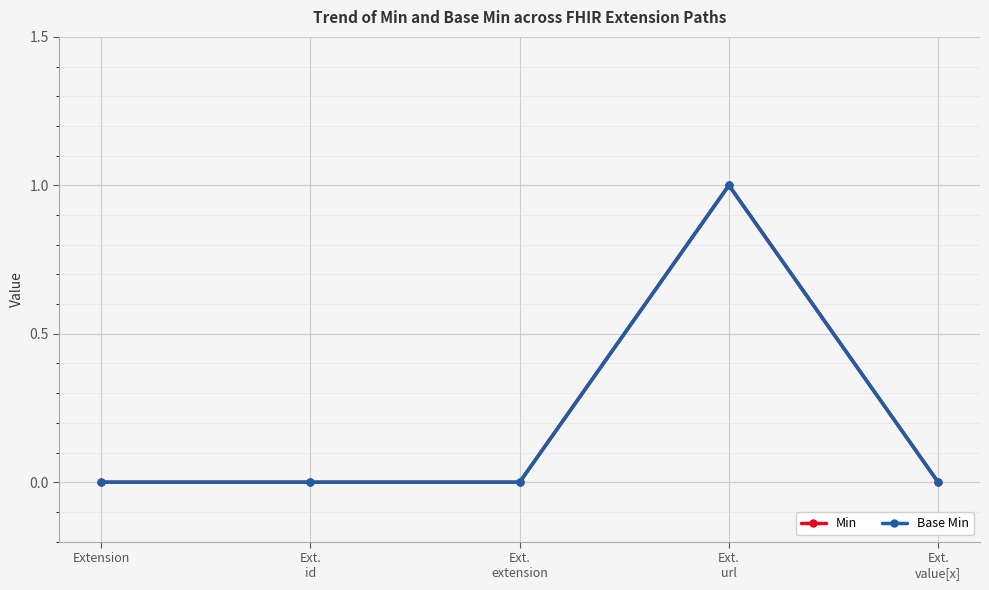

How many positive values does the Base Min series have?

1